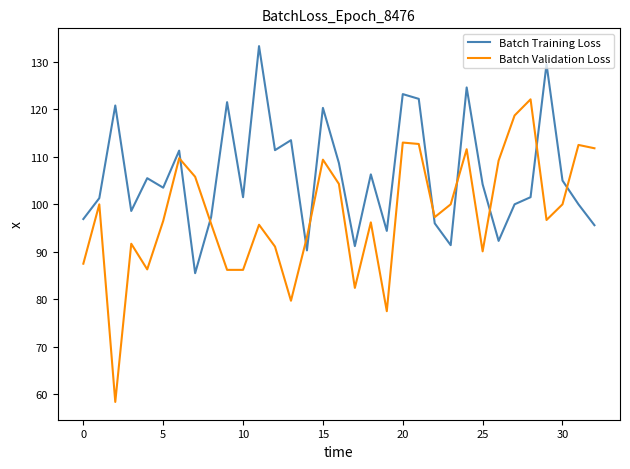

Which series has the widest spread of values?

Batch Validation Loss